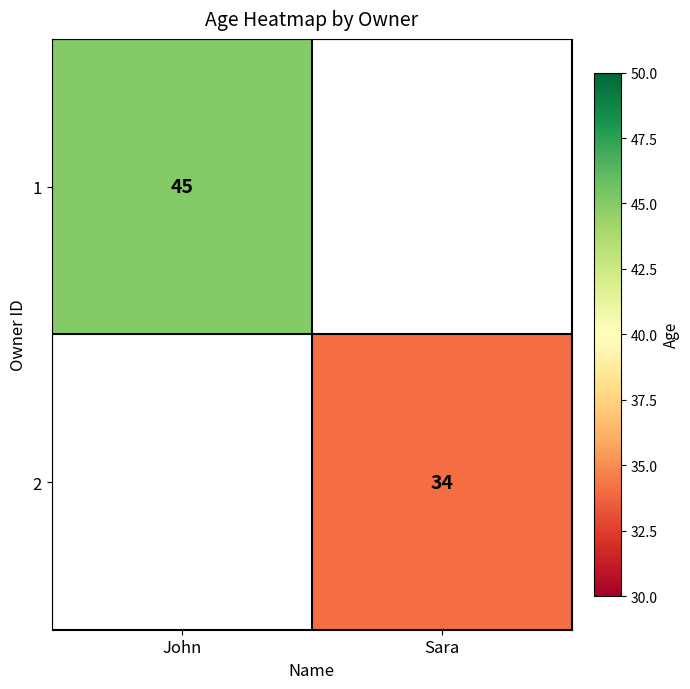

Is the value of 2 at Sara greater than the value of 1 at John?

No